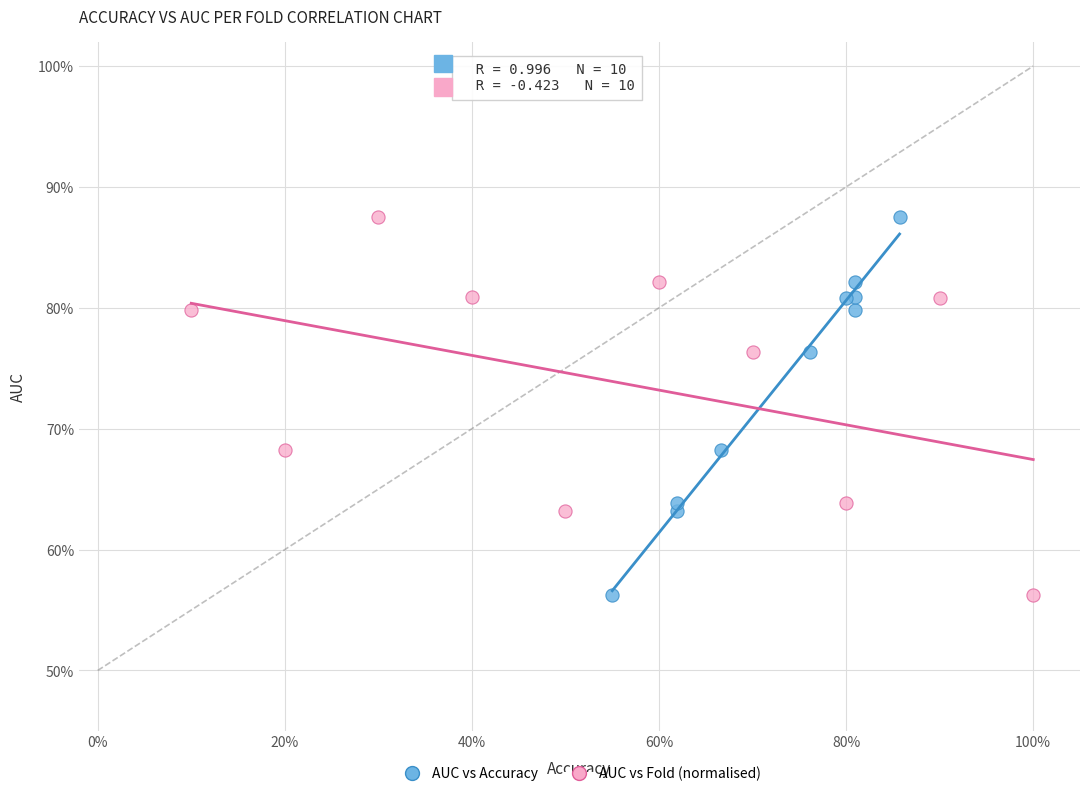

What are all the series names shown in the legend?

AUC vs Accuracy, AUC vs Fold (normalised)